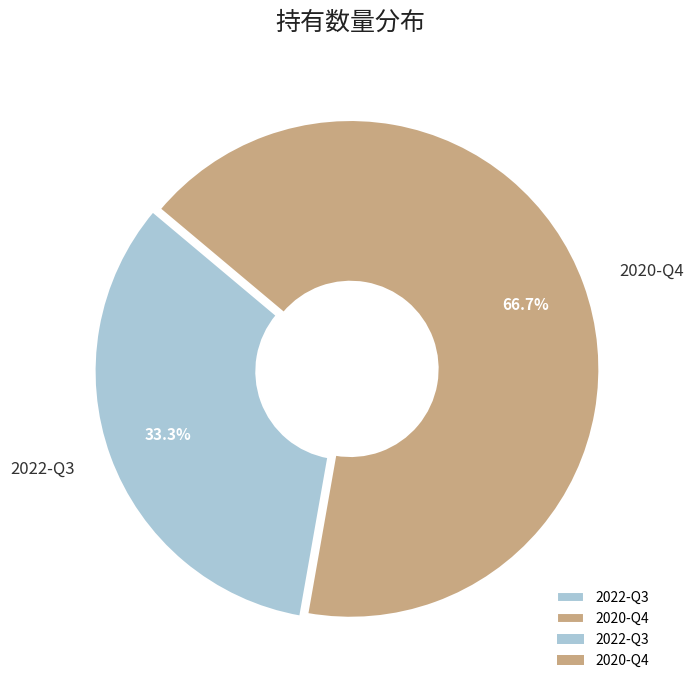

How many slices are in this pie chart?

2